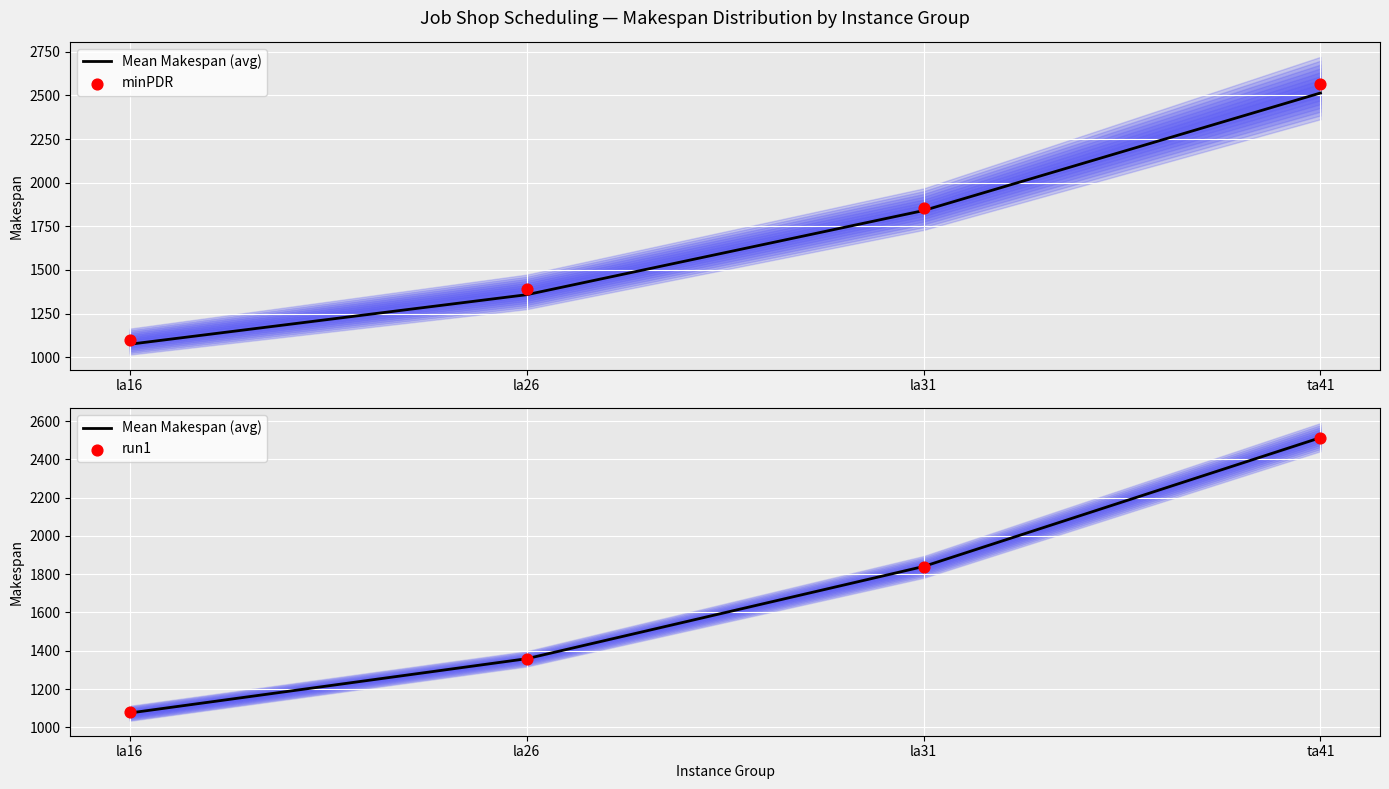

Which series has the widest spread of Y values?

minPDR